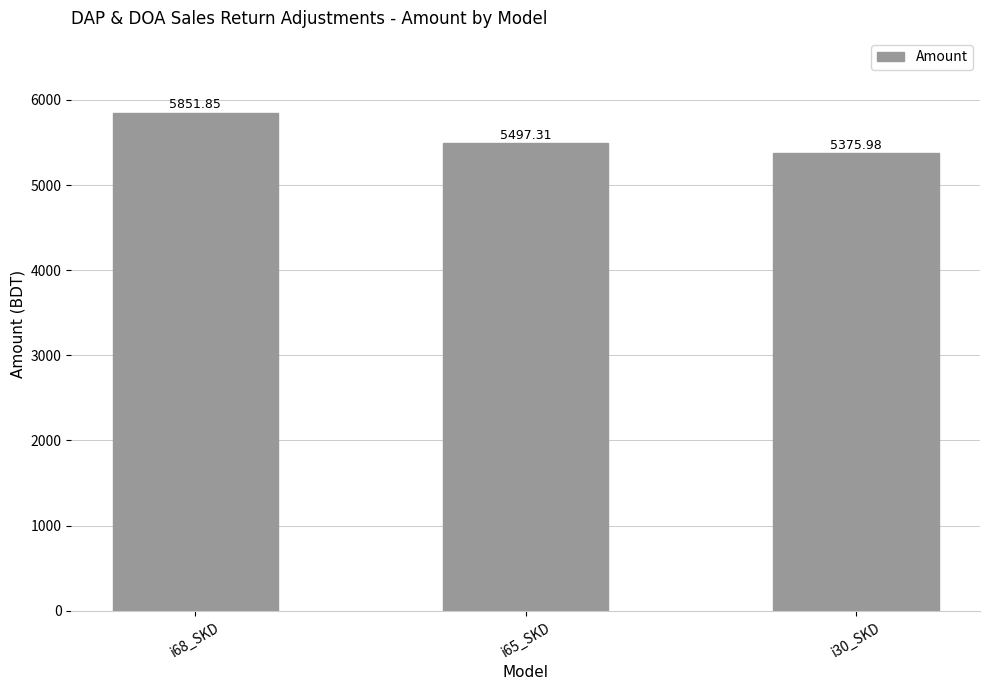

Reading left to right, what are all the values shown in this chart?

5851.9	5497.3	5376.0